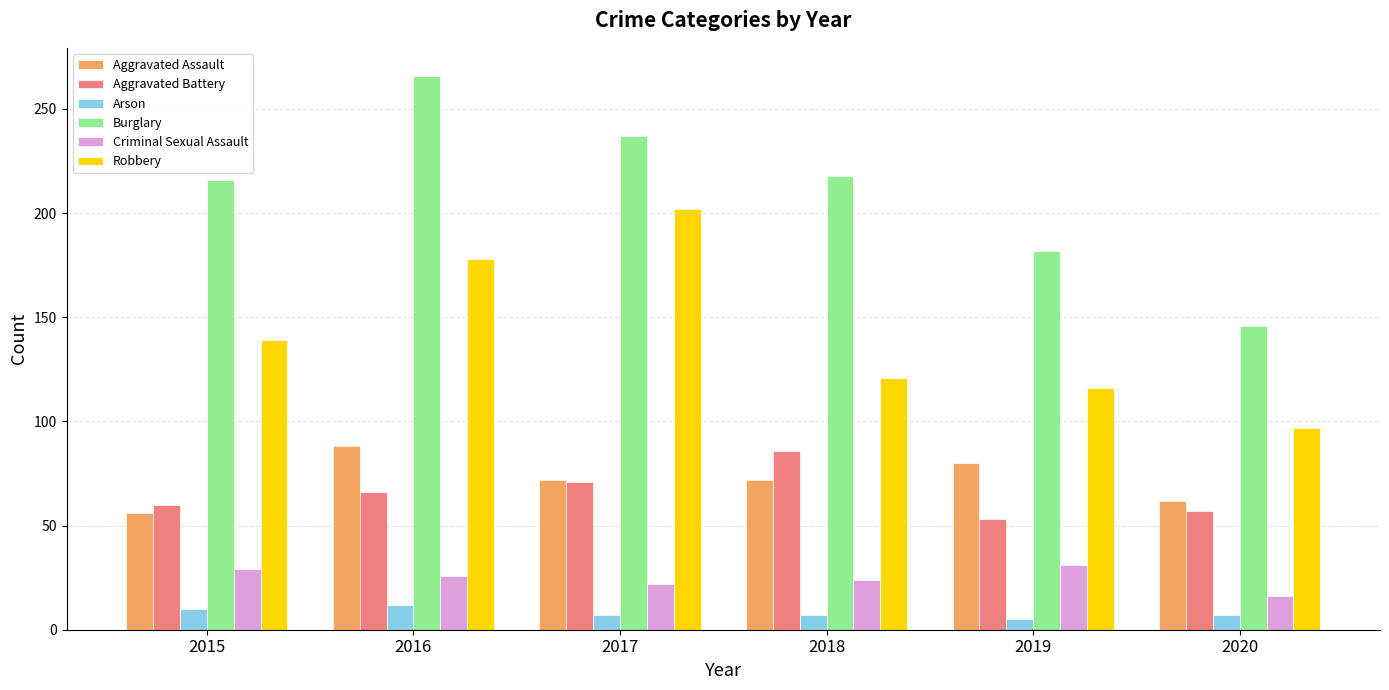

What is the value of the Aggravated Battery bar at the 1st from the left?

60